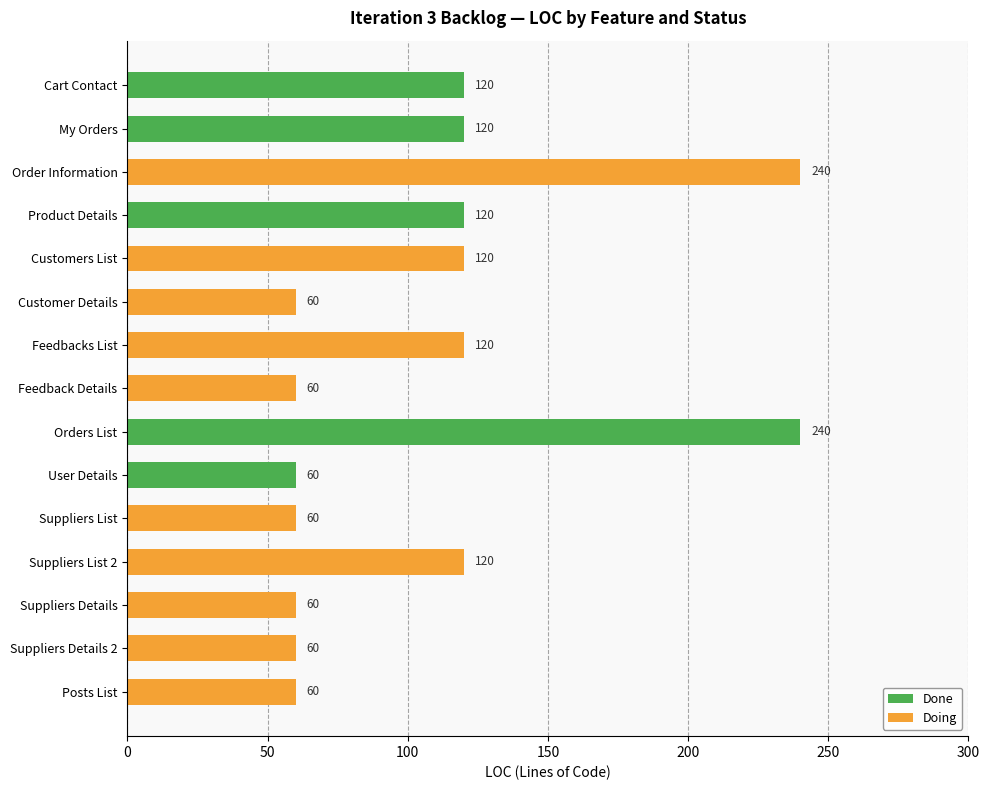

Does the chart contain stacked bars?

No